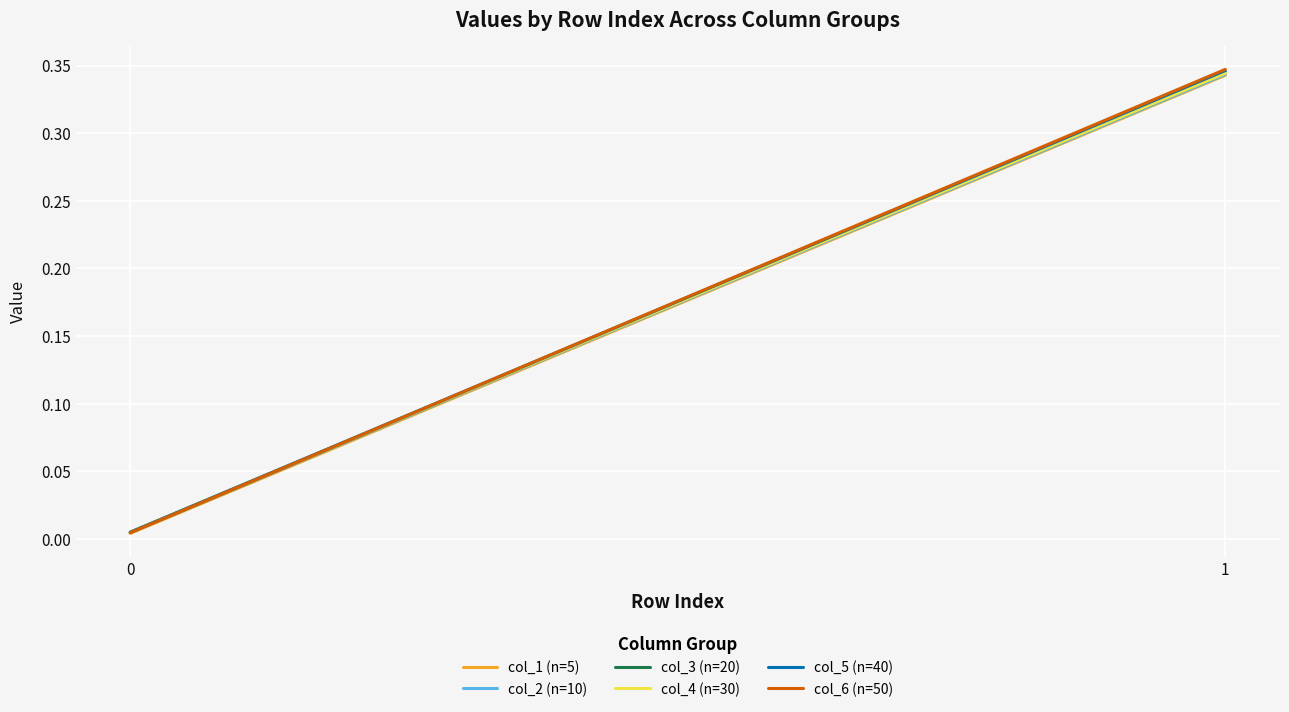

At how many categories does at least one series exceed 0?

2